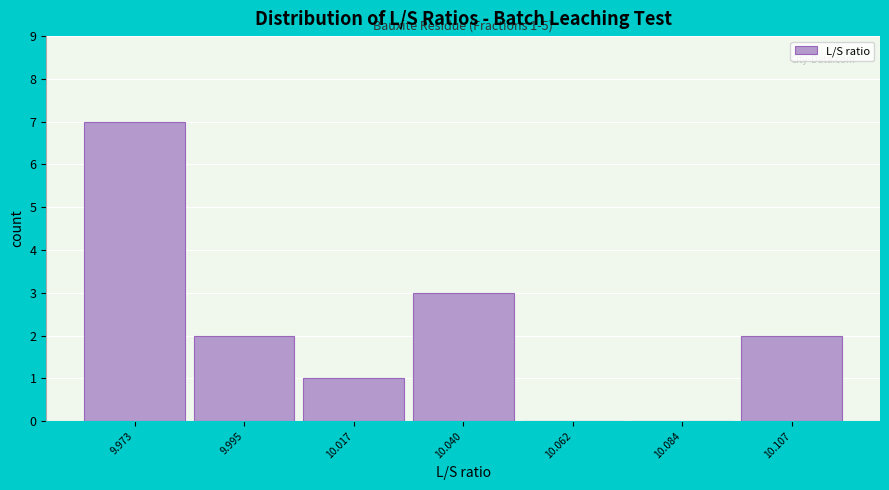

Reading left to right, transcribe all the data shown in this chart.

9.973=7	9.995=2	10.017=1	10.040=3	10.062=0	10.084=0	10.107=2